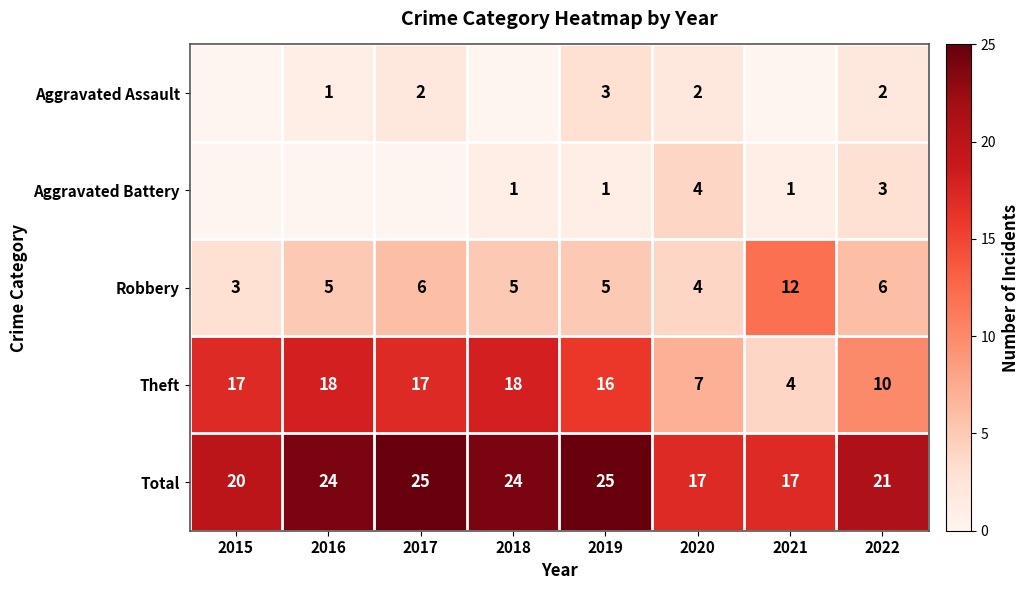

What is the difference between the Aggravated Assault values at 2020 and 2016?

1